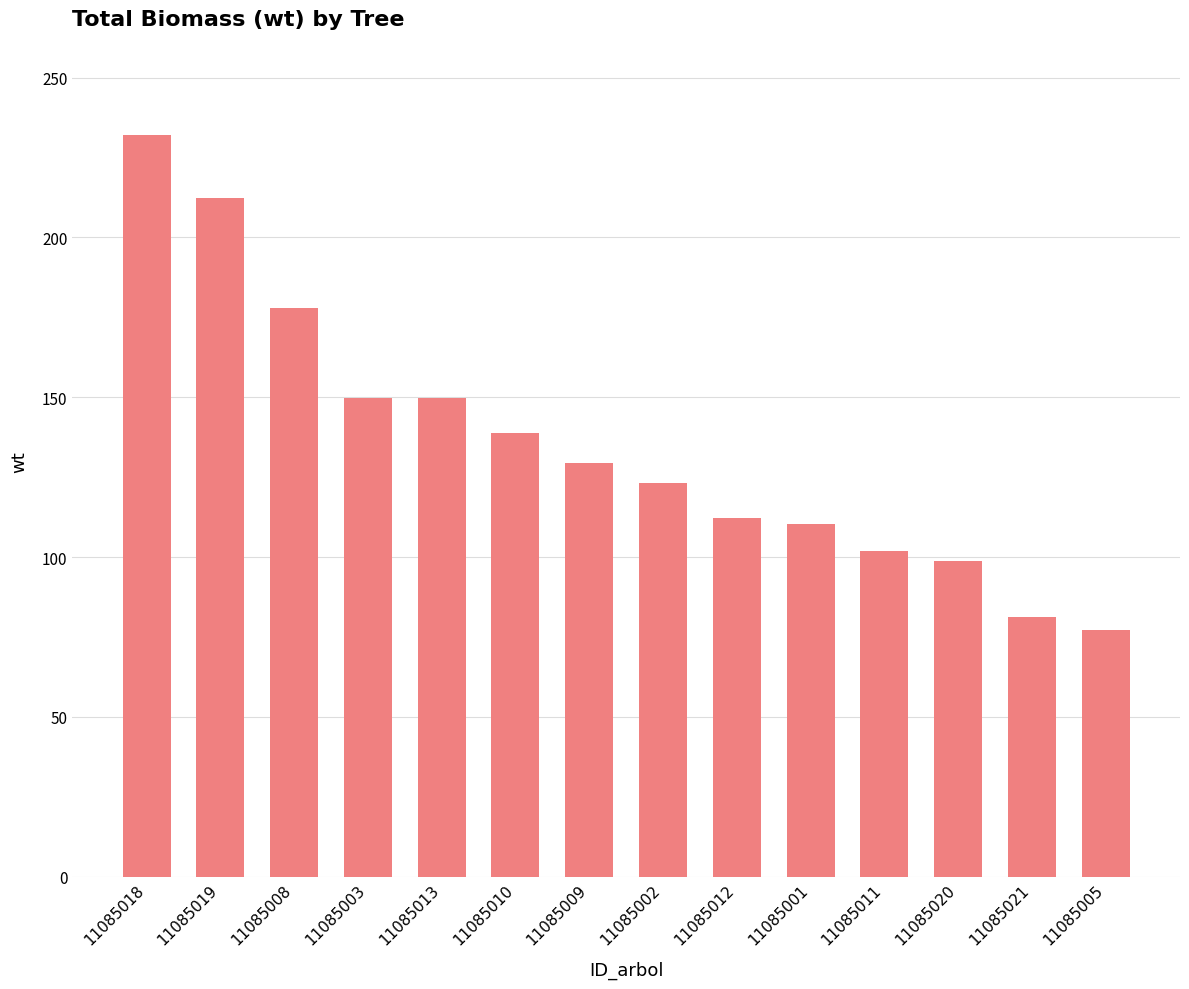

How many data points are less than 129?

7